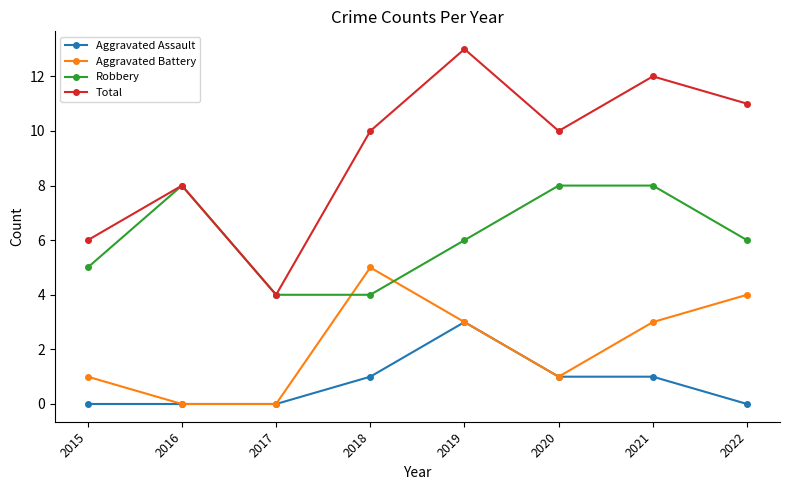

True or false: Total and Aggravated Battery intersect in this chart.

False